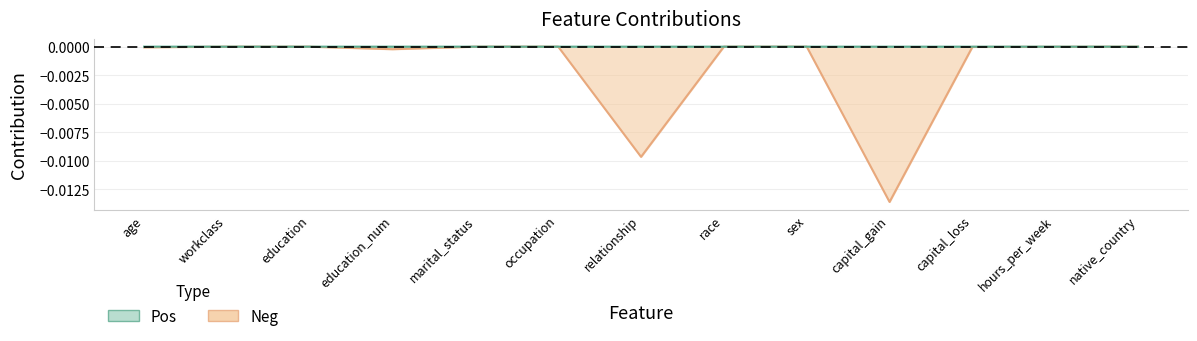

The value at education is -0.0. True or false?

False